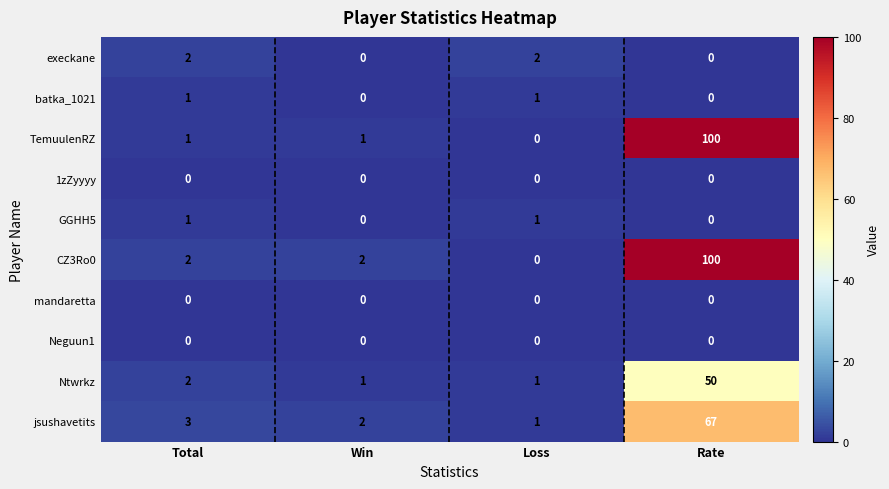

What is the difference between the maximum and minimum values in the jsushavetits series?

66